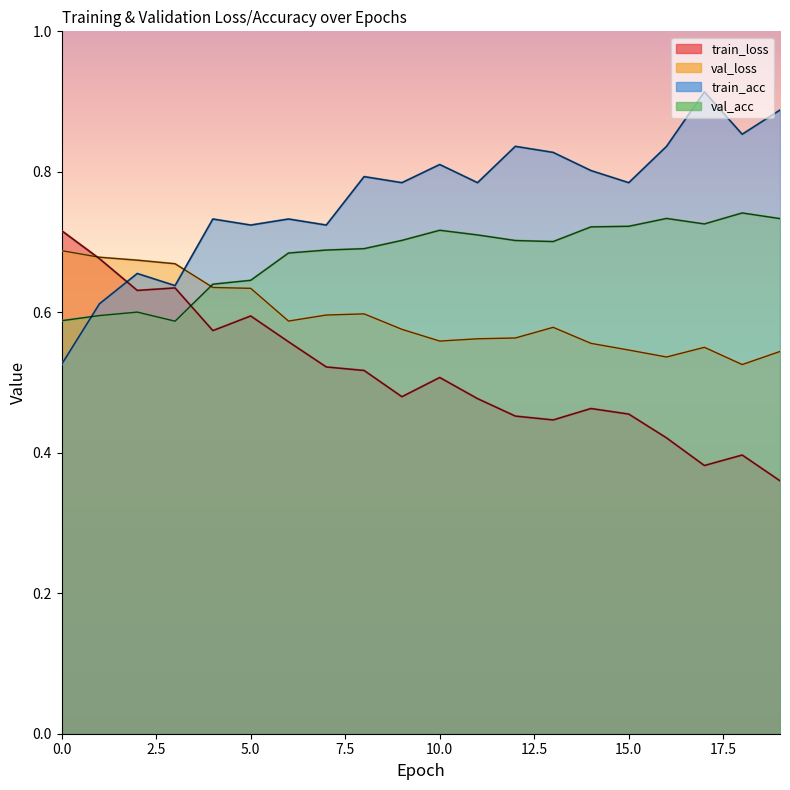

What is the value of the val_acc point at the 6th from the left?

0.6